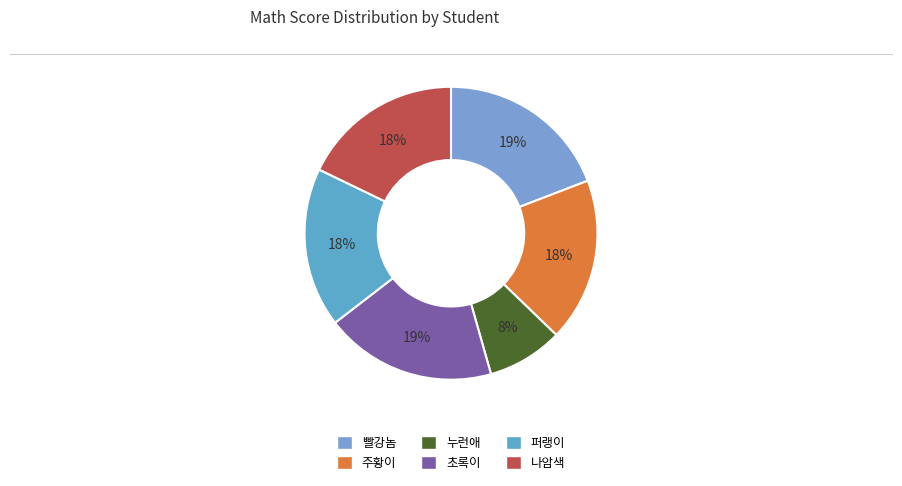

Rank the categories by value from highest to lowest.

빨강놈, 초록이, 주황이, 나암색, 퍼랭이, 누런애